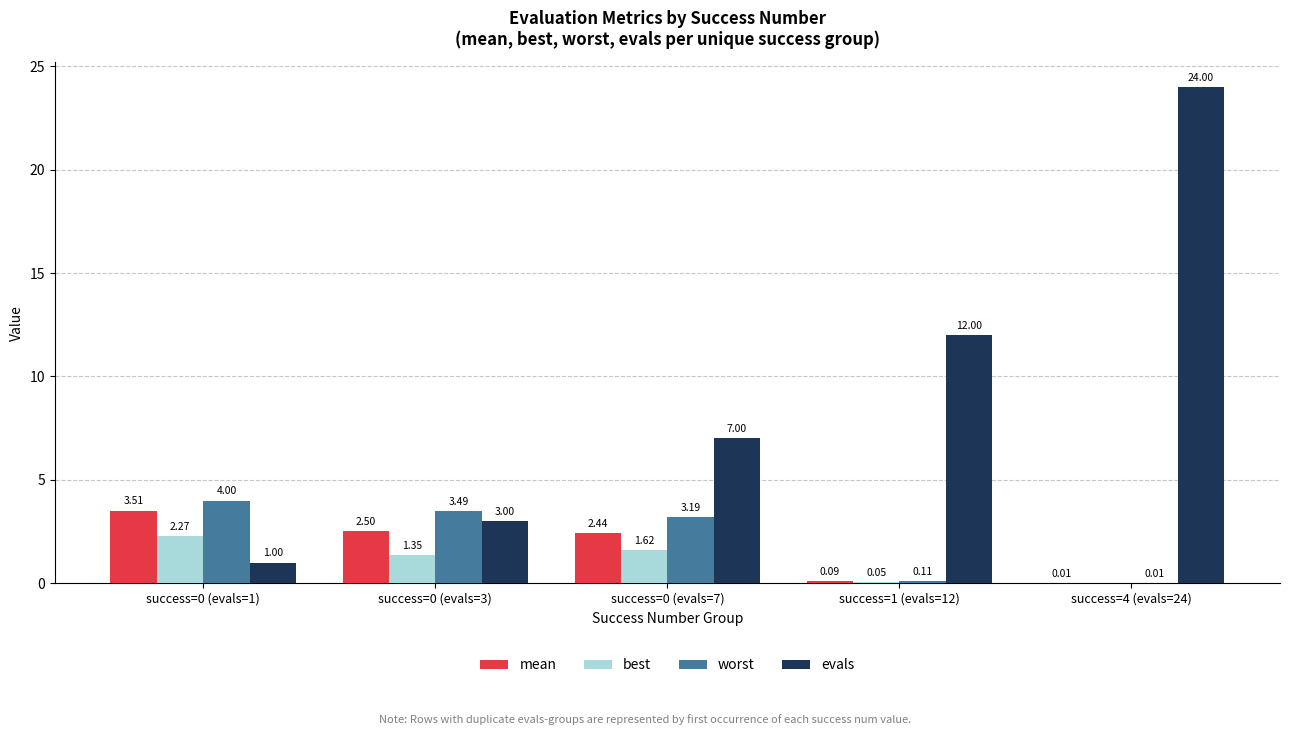

Between success=0 (evals=1) and success=0 (evals=3), which series saw the biggest shift?

evals